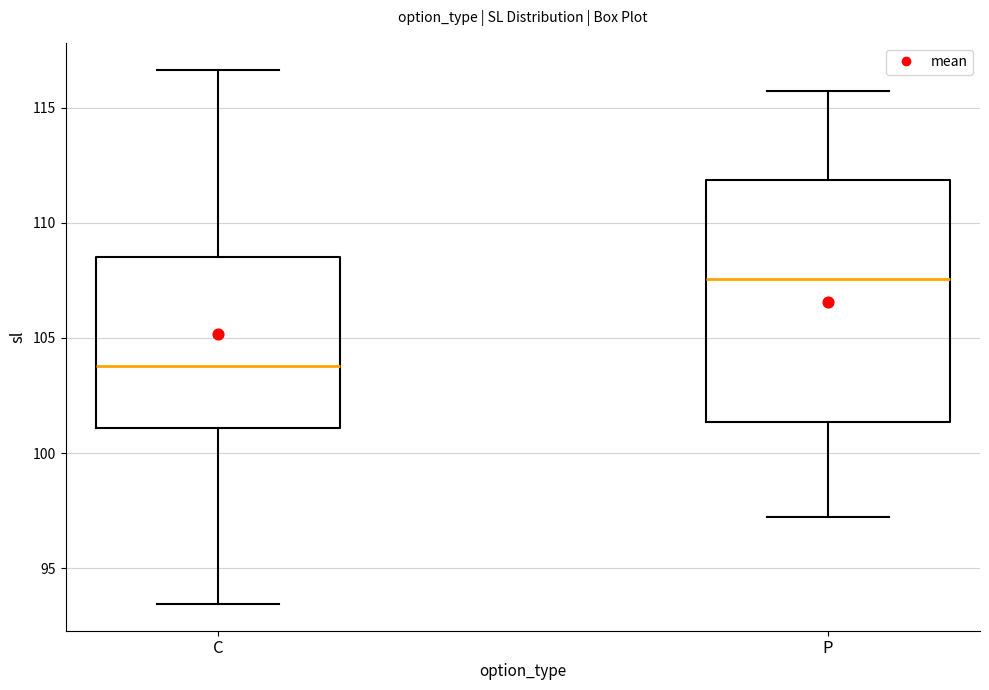

Reading left to right, transcribe this box plot: for each box, give where its median line is, the range the box spans, and where its two whiskers end, as read against the y-axis. The values are not printed on the chart, so give them approximately, as read against the axis.

C: median 104.0, box 101.0 to 108.5, whiskers 93.5 to 116.5
P: median 107.5, box 101.5 to 112.0, whiskers 97.0 to 115.5